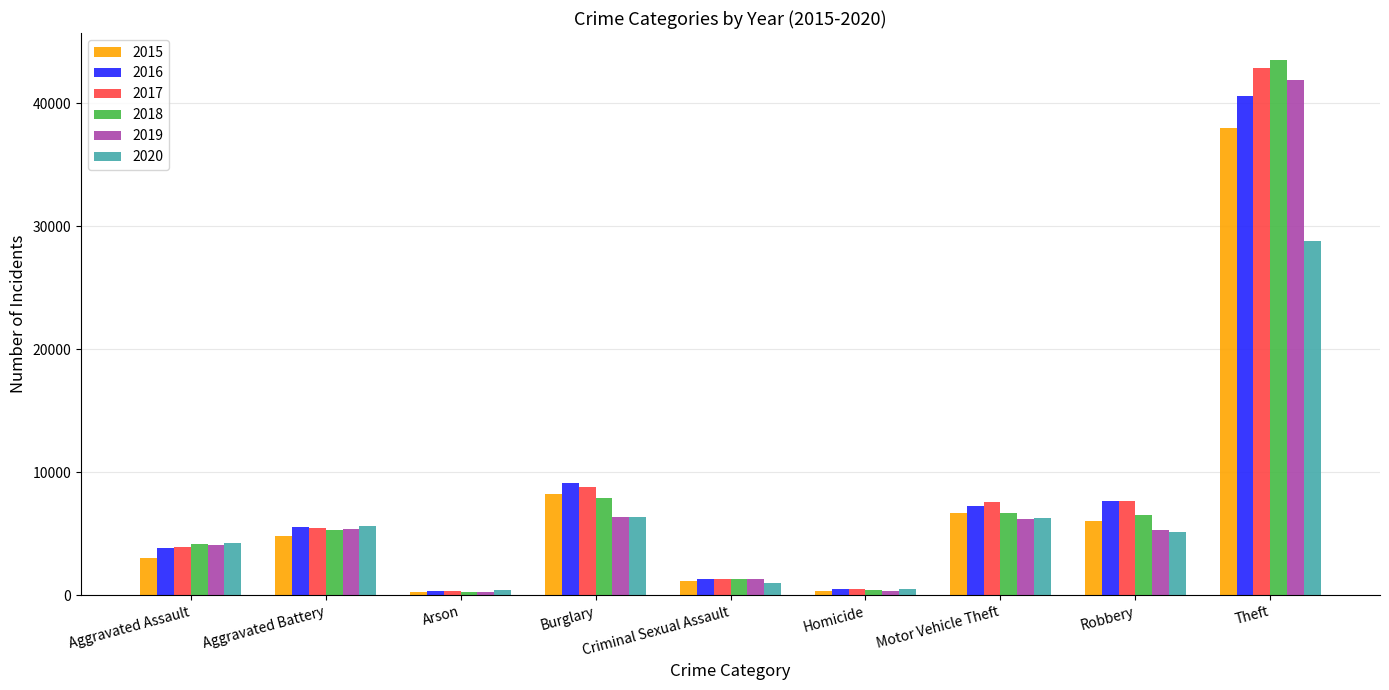

What position from the left is Aggravated Assault?

1